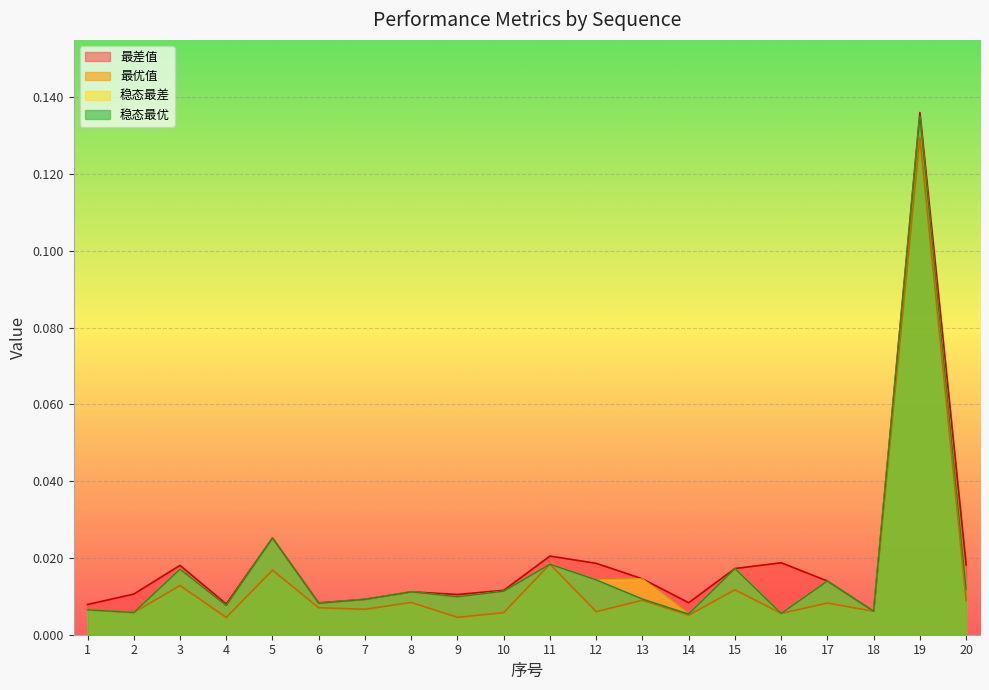

At which category is the sum across all series the highest?

19